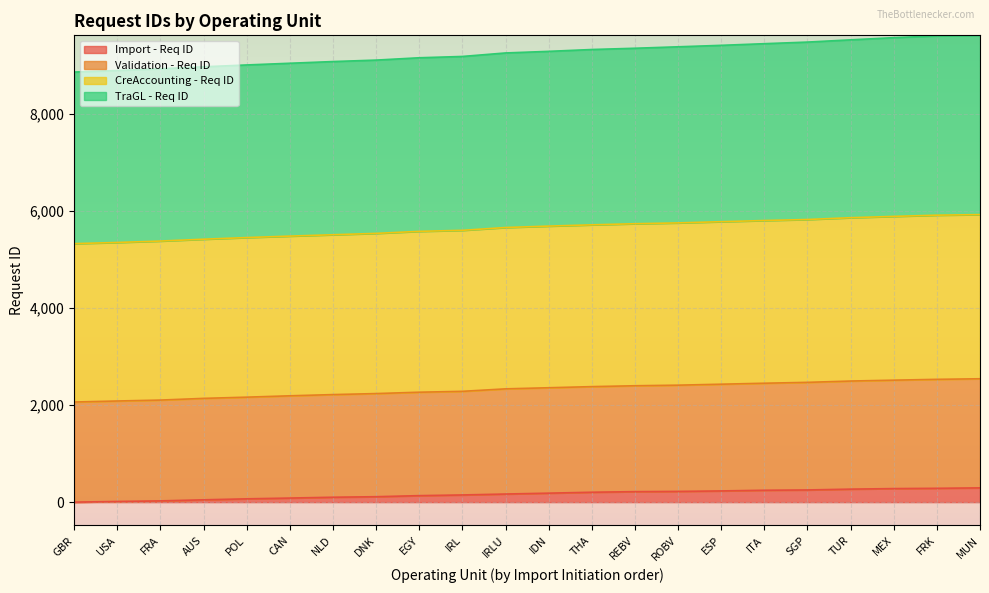

What is the total value across all series at NLD?

14682